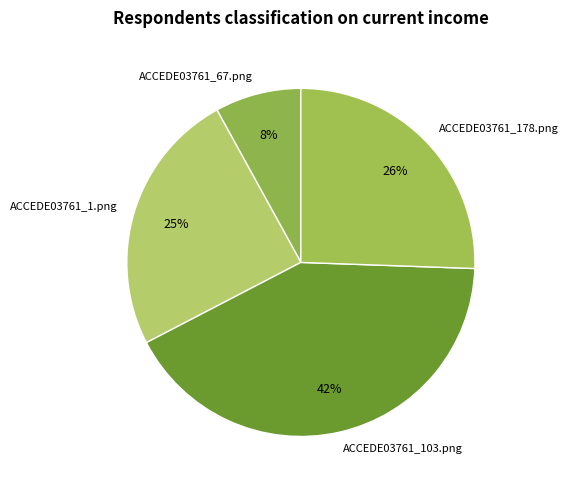

To the nearest percent, what is the average slice percentage?

25%